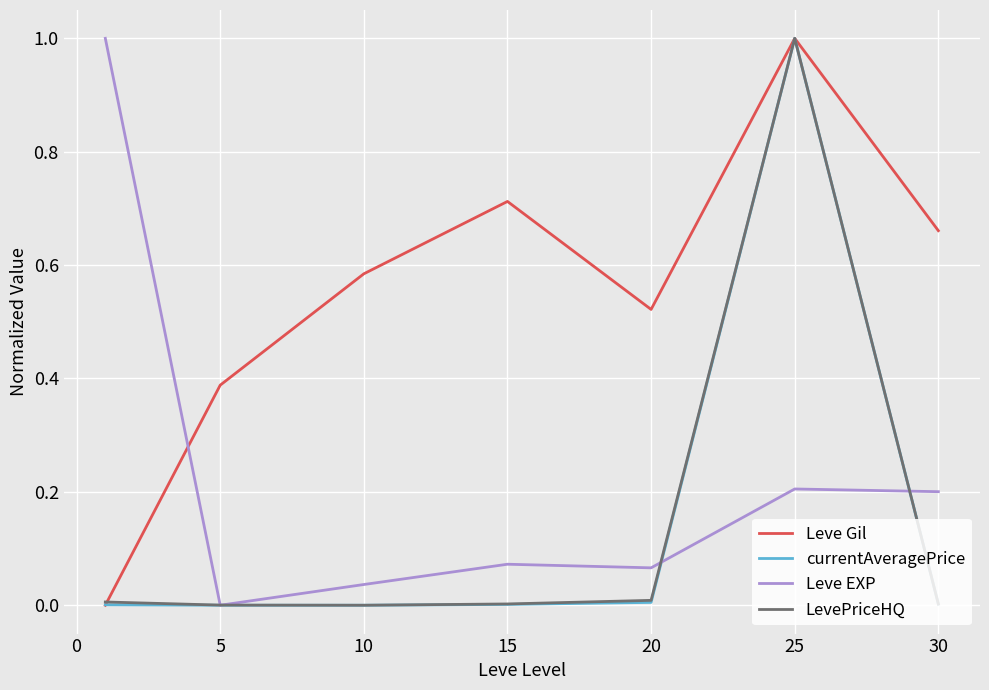

What is the highest value of the LevePriceHQ series?

1.0